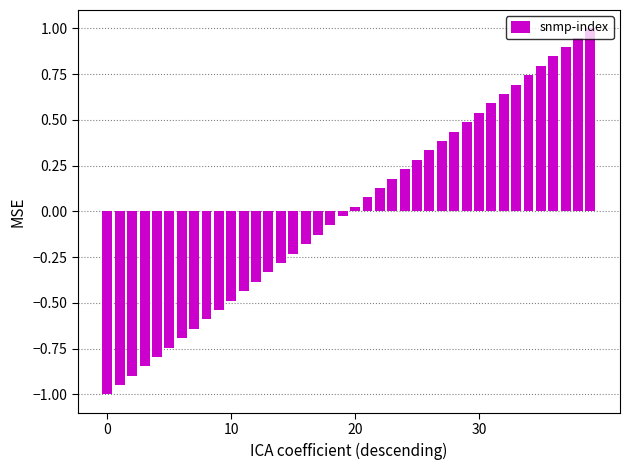

What is the difference between the maximum and minimum values?

2.0